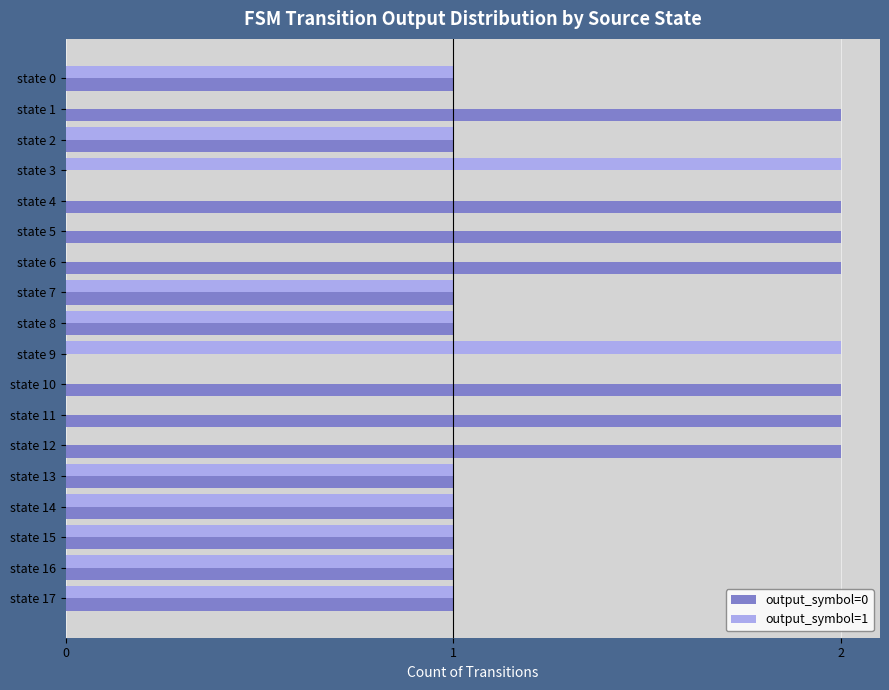

Is the value of output_symbol=0 at state 9 greater than the value of output_symbol=1 at state 8?

No